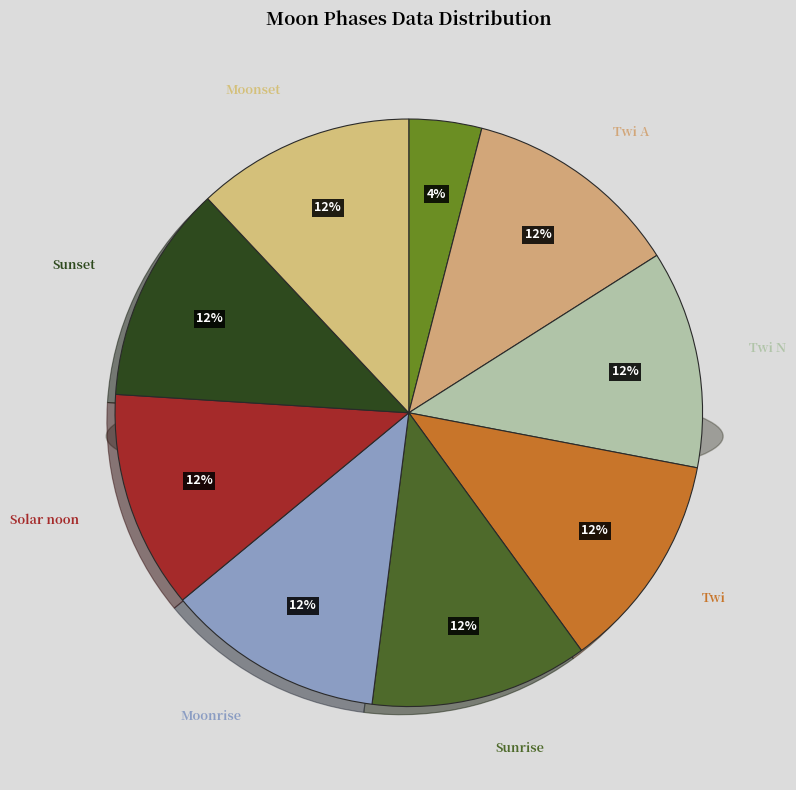

Is Twi A the majority of the pie?

No